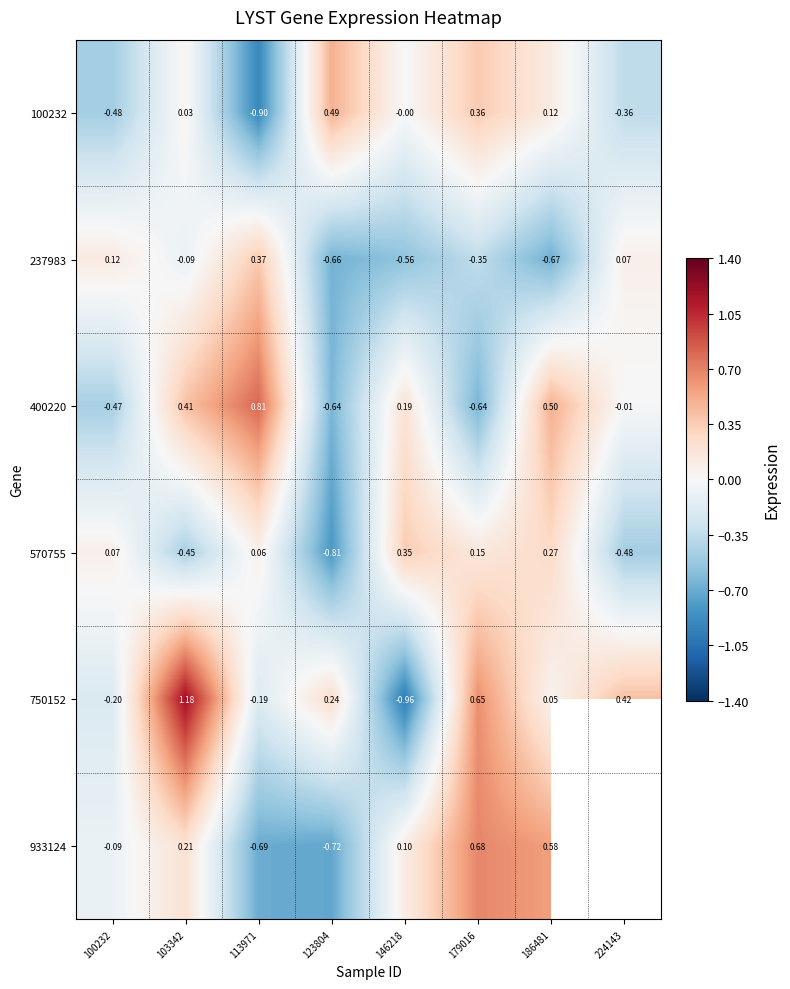

Is the value of 400220 at 224143 greater than the value of 933124 at 179016?

No